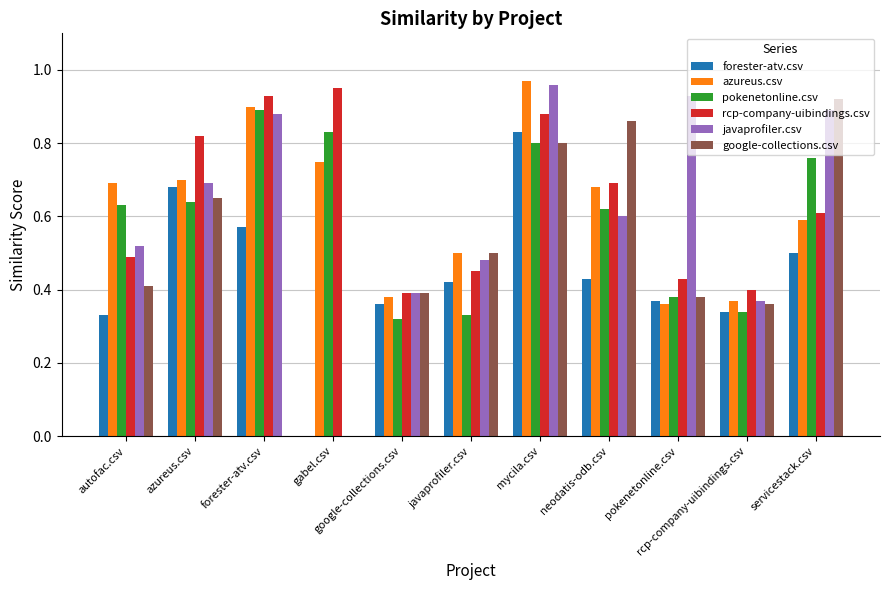

Reading left to right, extract all data points from this chart.

forester-atv.csv: 0.3	0.7	0.6	0.0	0.4	0.4	0.8	0.4	0.4	0.3	0.5
azureus.csv: 0.7	0.7	0.9	0.8	0.4	0.5	1.0	0.7	0.4	0.4	0.6
pokenetonline.csv: 0.6	0.6	0.9	0.8	0.3	0.3	0.8	0.6	0.4	0.3	0.8
rcp-company-uibindings.csv: 0.5	0.8	0.9	0.9	0.4	0.5	0.9	0.7	0.4	0.4	0.6
javaprofiler.csv: 0.5	0.7	0.9	0.0	0.4	0.5	1.0	0.6	0.9	0.4	0.9
google-collections.csv: 0.4	0.7	0.0	0.0	0.4	0.5	0.8	0.9	0.4	0.4	0.9